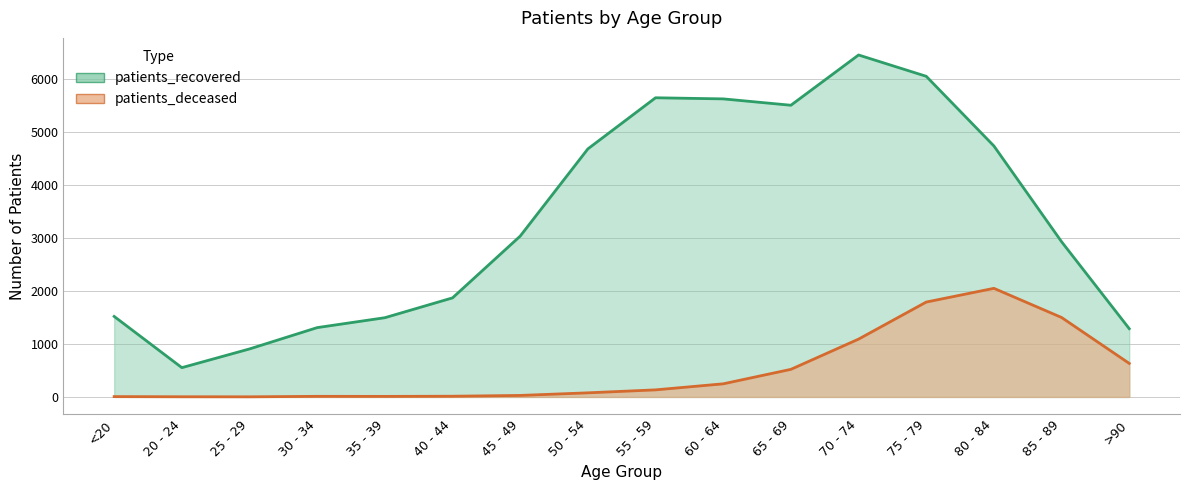

Rank the categories by patients_recovered value from lowest to highest.

20 - 24, 25 - 29, >90, 30 - 34, 35 - 39, <20, 40 - 44, 85 - 89, 45 - 49, 50 - 54, 80 - 84, 65 - 69, 60 - 64, 55 - 59, 75 - 79, 70 - 74